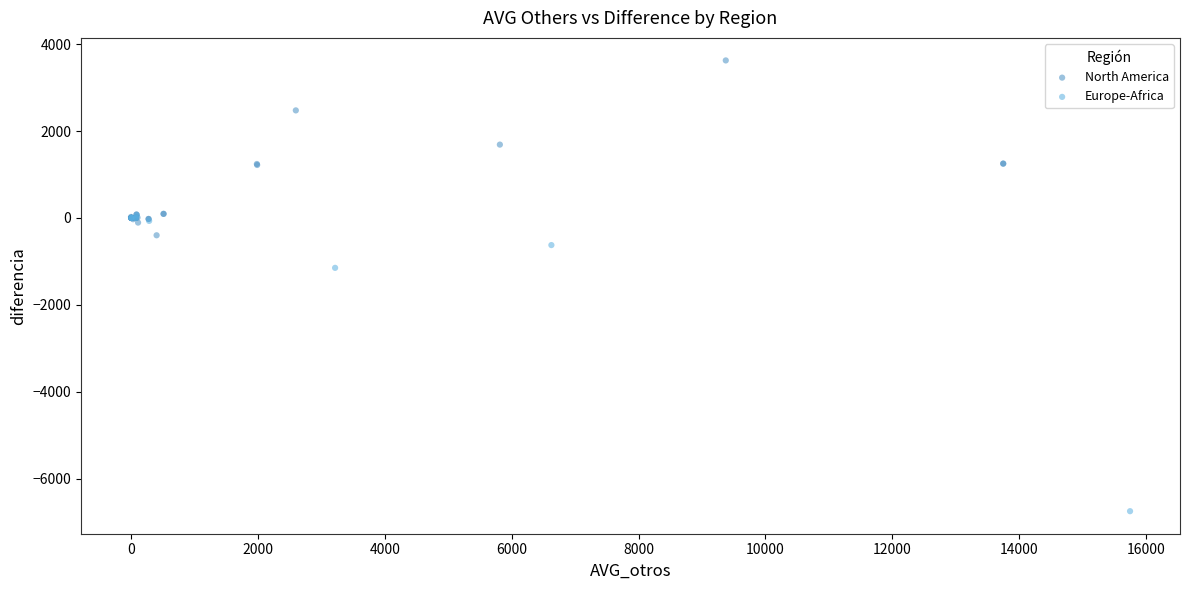

Which series has the widest spread of Y values?

Europe-Africa